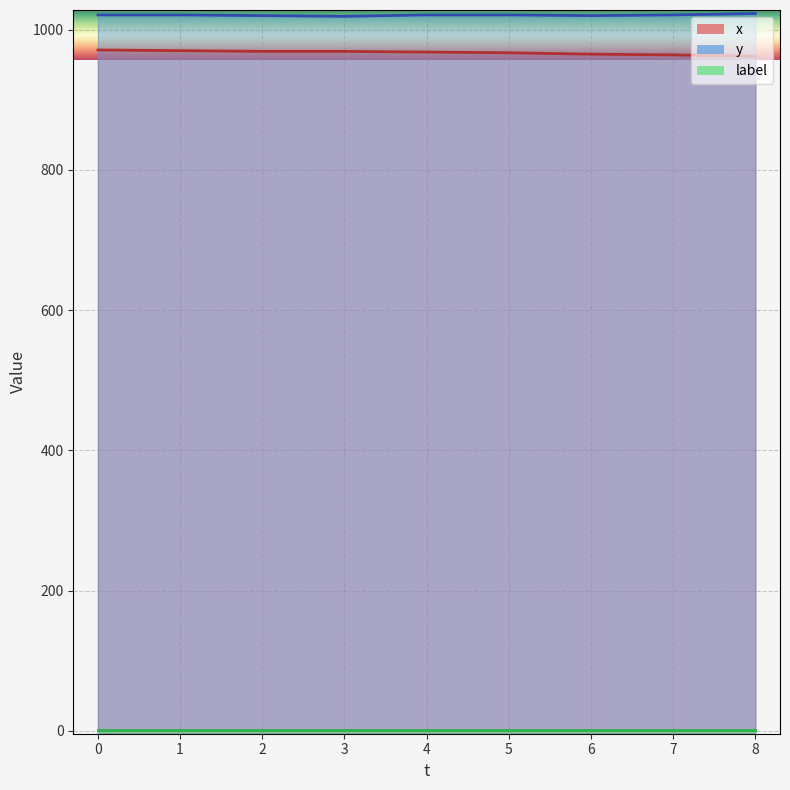

The x series shows 480 at 3. True or false?

False